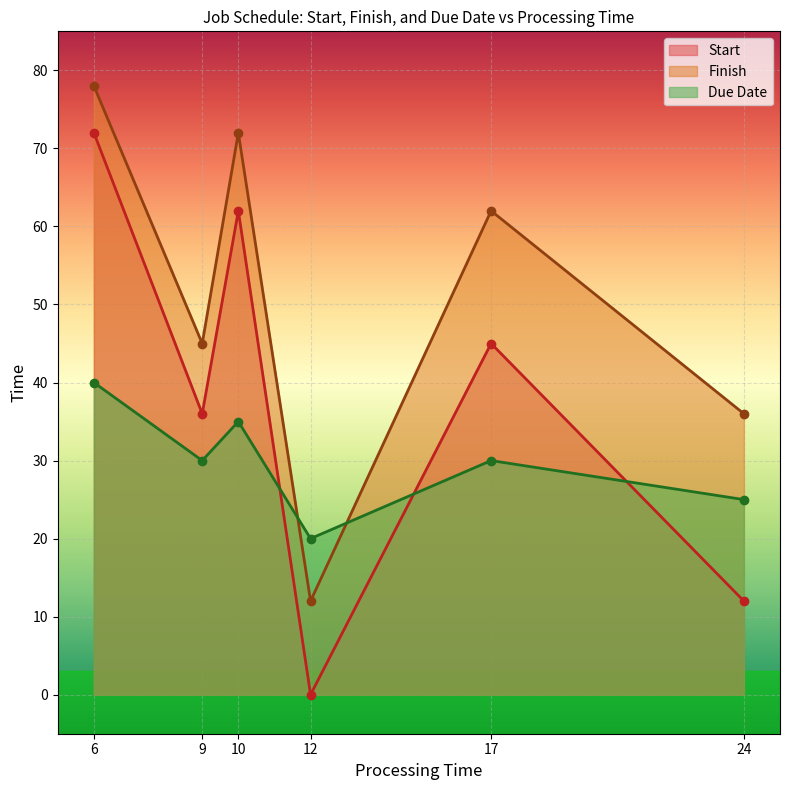

At which label does Finish first exceed 62?

6